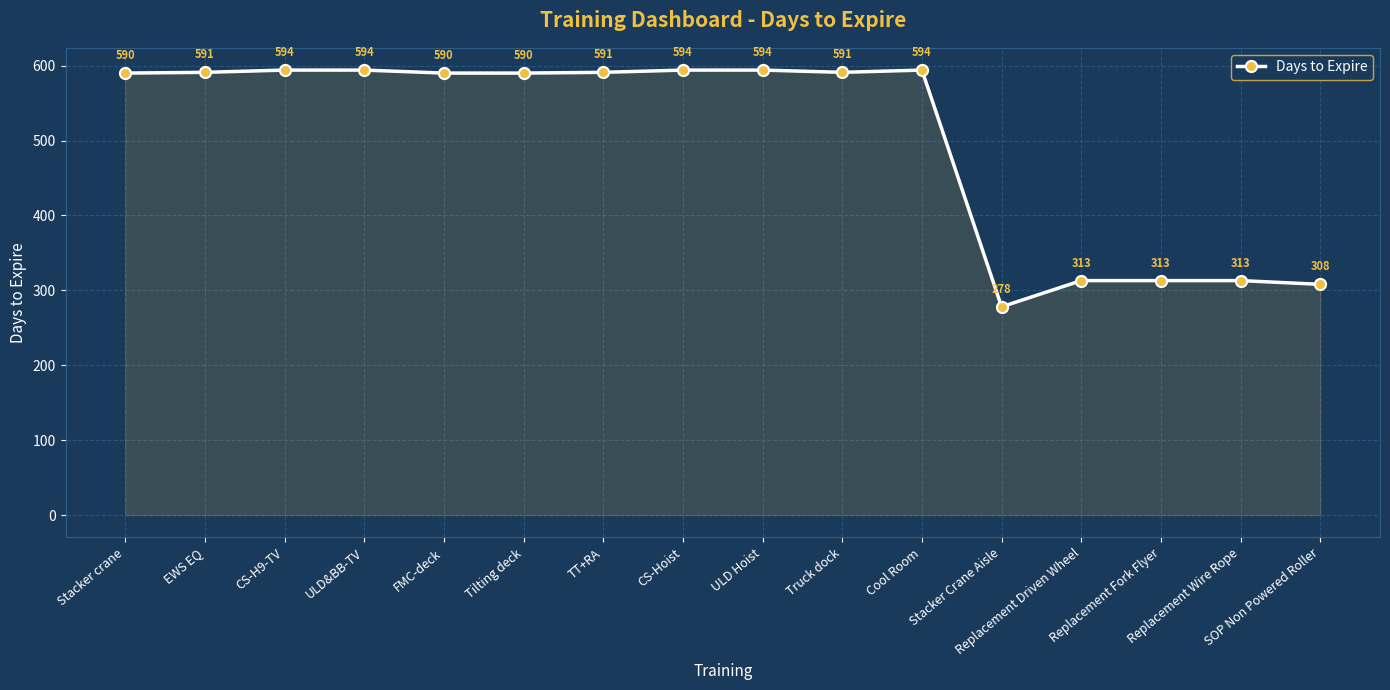

What is the value of the 14th point from the left?

313